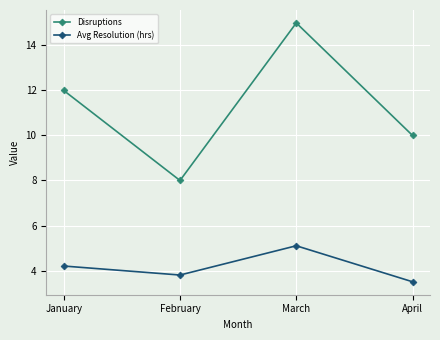

Reading left to right, list all the values displayed in this chart.

Disruptions: January=12.0	February=8.0	March=15.0	April=10.0
Avg Resolution (hrs): January=4.2	February=3.8	March=5.1	April=3.5